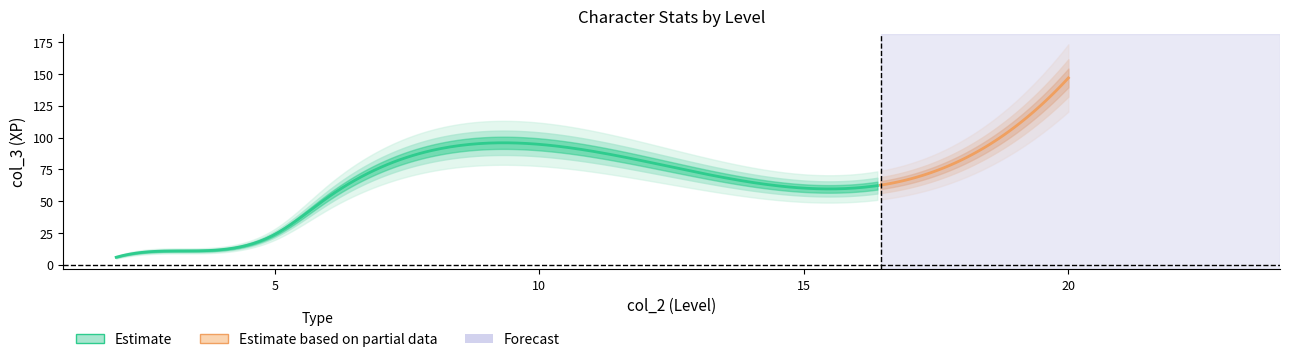

Which category has the lowest value across all series?

2